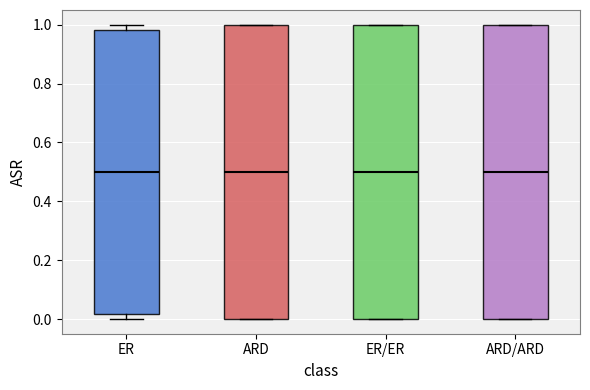

Where does the median line of the box for ER sit on the y-axis? The values are not printed on the chart, so give them approximately, as read against the axis.

0.50